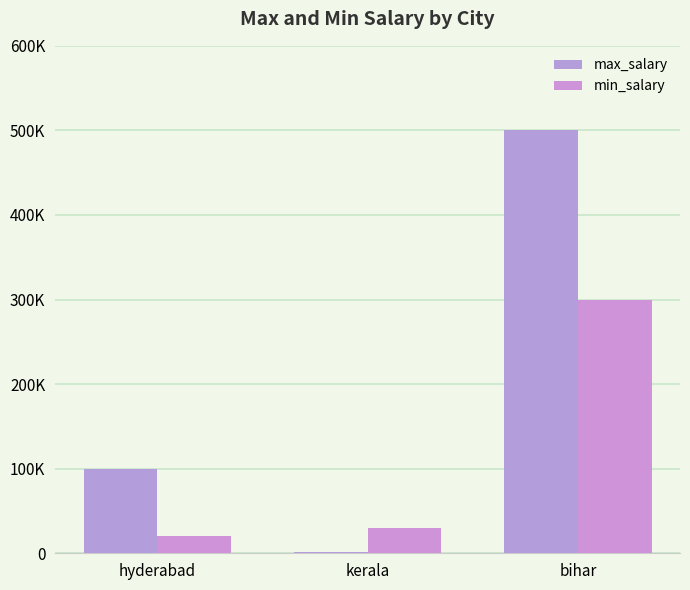

Are the bars horizontal?

No